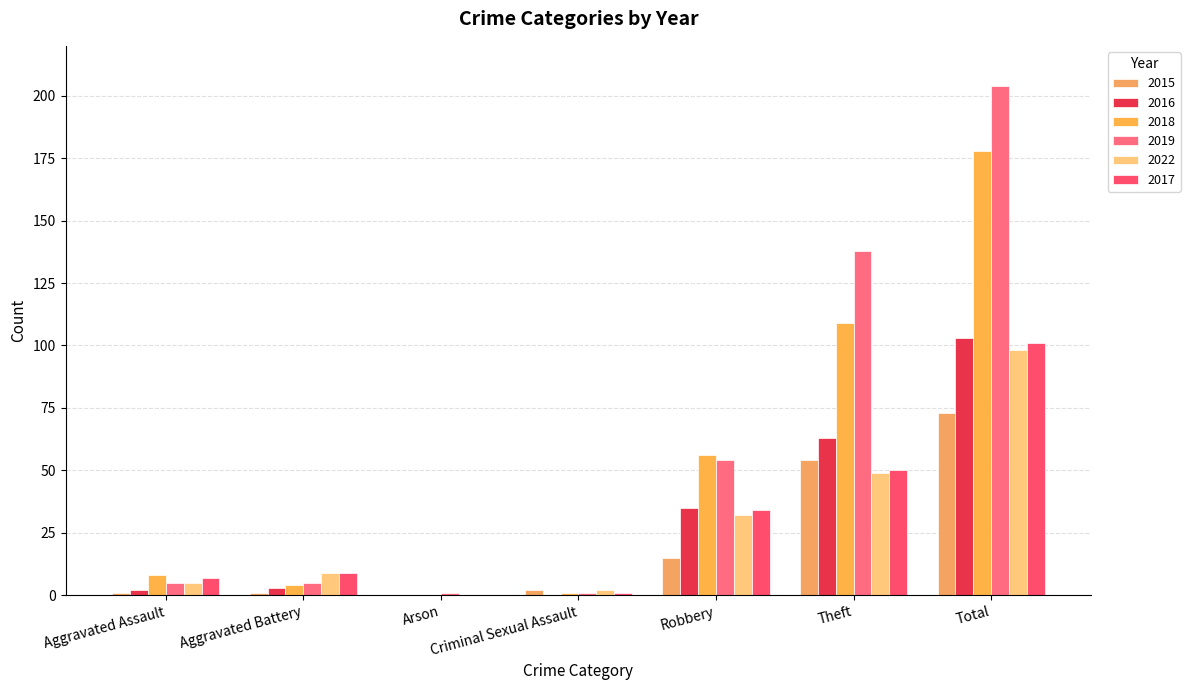

What position from the left is Theft?

6